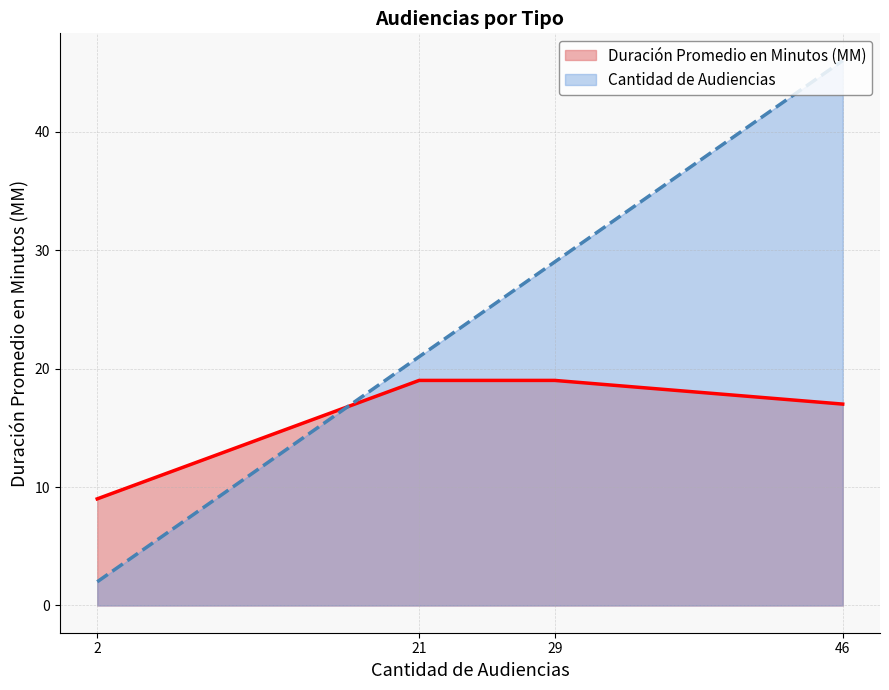

At which category does the chart reach its peak across all series?

46